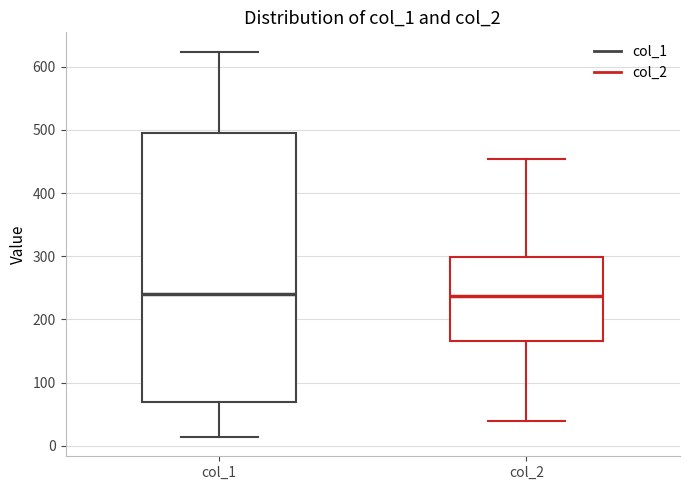

Reading left to right, transcribe this box plot: for each box, give where its median line is, the range the box spans, and where its two whiskers end, as read against the y-axis. The values are not printed on the chart, so give them approximately, as read against the axis.

col_1: median 240, box 70 to 500, whiskers 10 to 620
col_2: median 240, box 170 to 300, whiskers 40 to 450